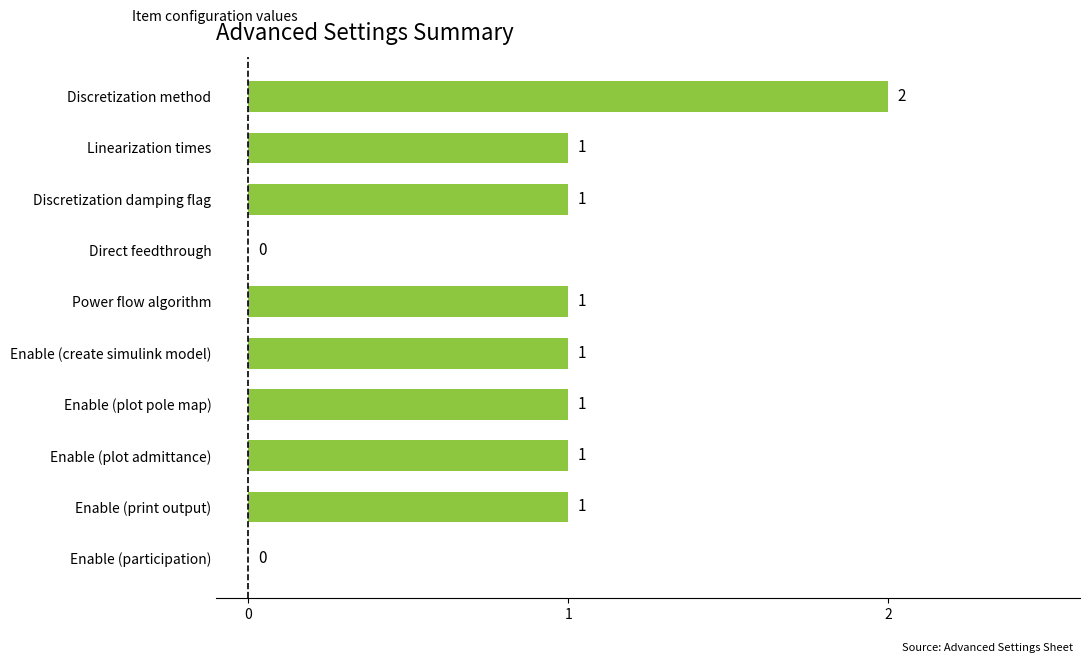

Is it true that the value at Discretization method is 2?

True